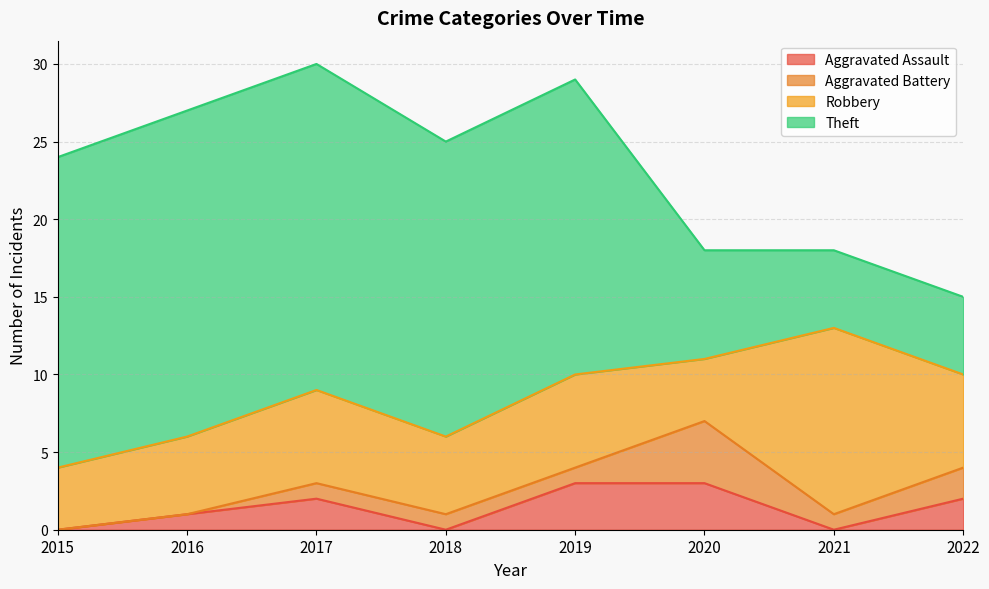

True or false: Aggravated Assault has more than 1 points higher than both neighbors.

False